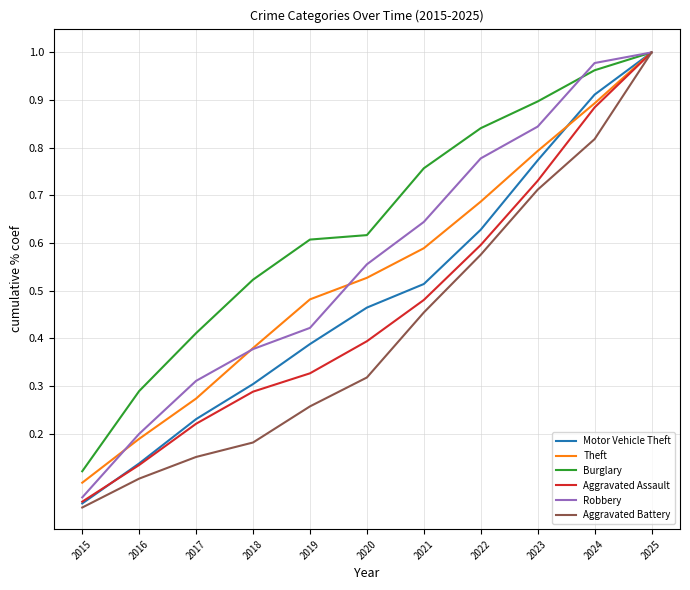

The value of Burglary at 2024 is 1.0. True or false?

True